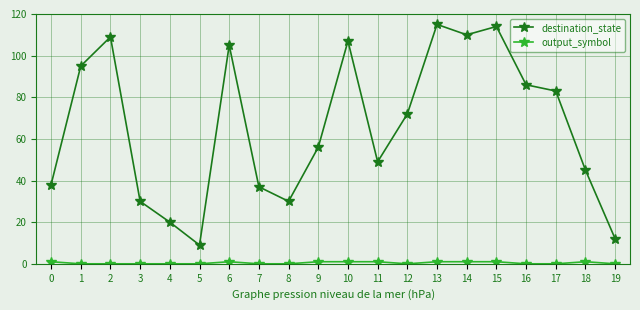

Is this an area chart (filled region under the line)?

No